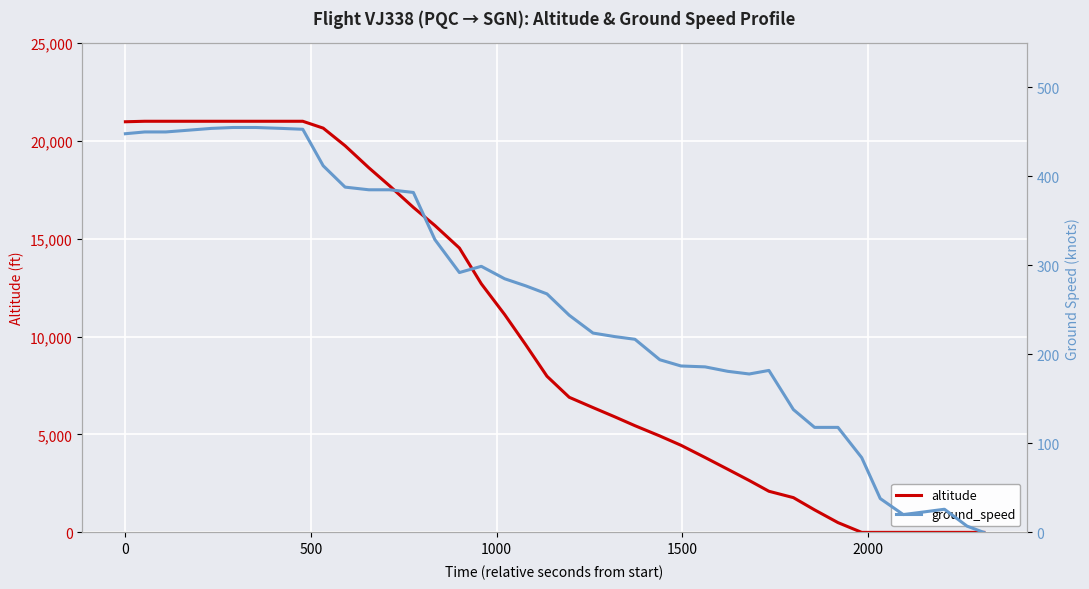

What is the maximum value for altitude?

21000